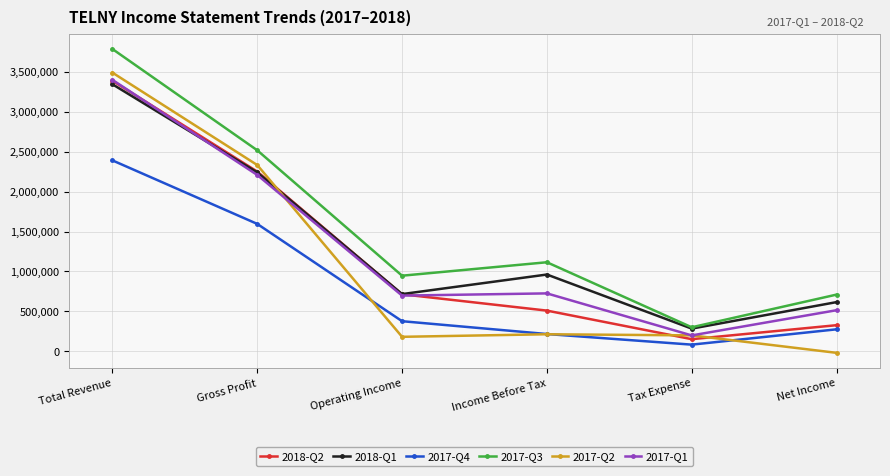

What is the difference between the second highest and minimum values in the 2018-Q2 series?

2102000